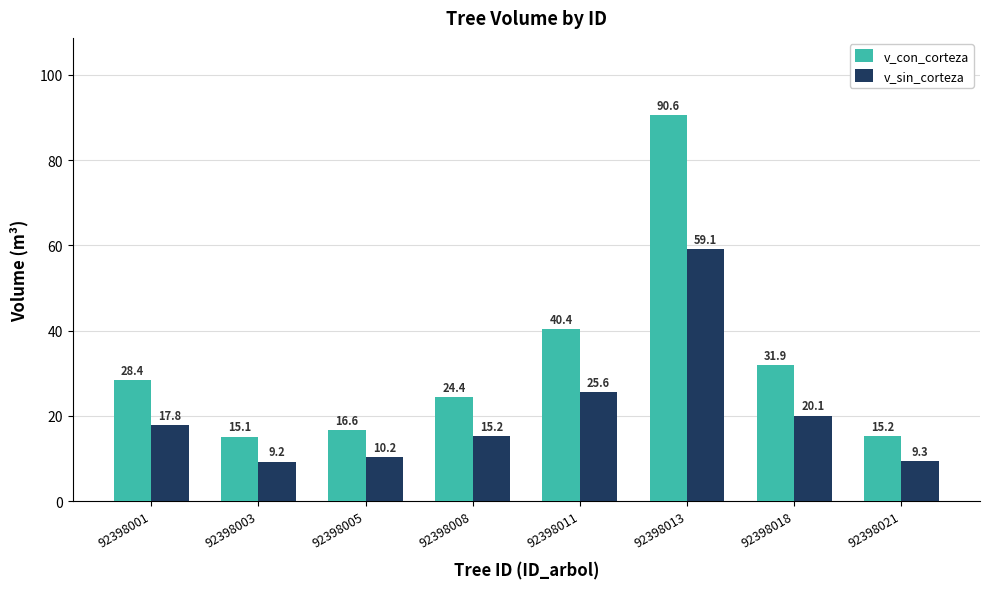

What is the average value of the v_con_corteza series?

32.8